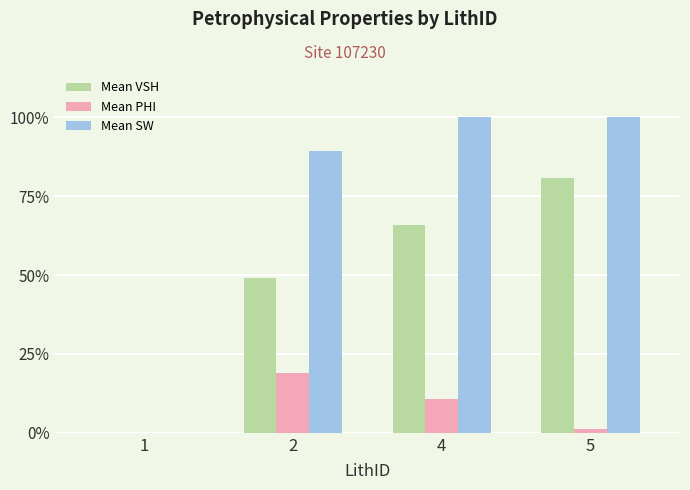

True or false: Mean PHI has a value of 0.1 at 4.

True